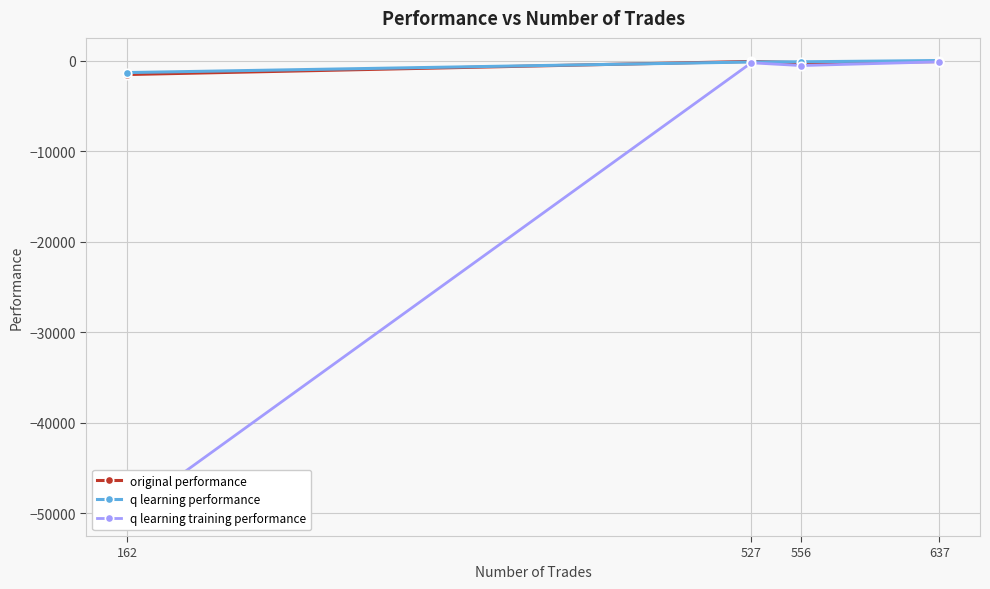

What are all the series names shown in the legend?

original performance, q learning performance, q learning training performance